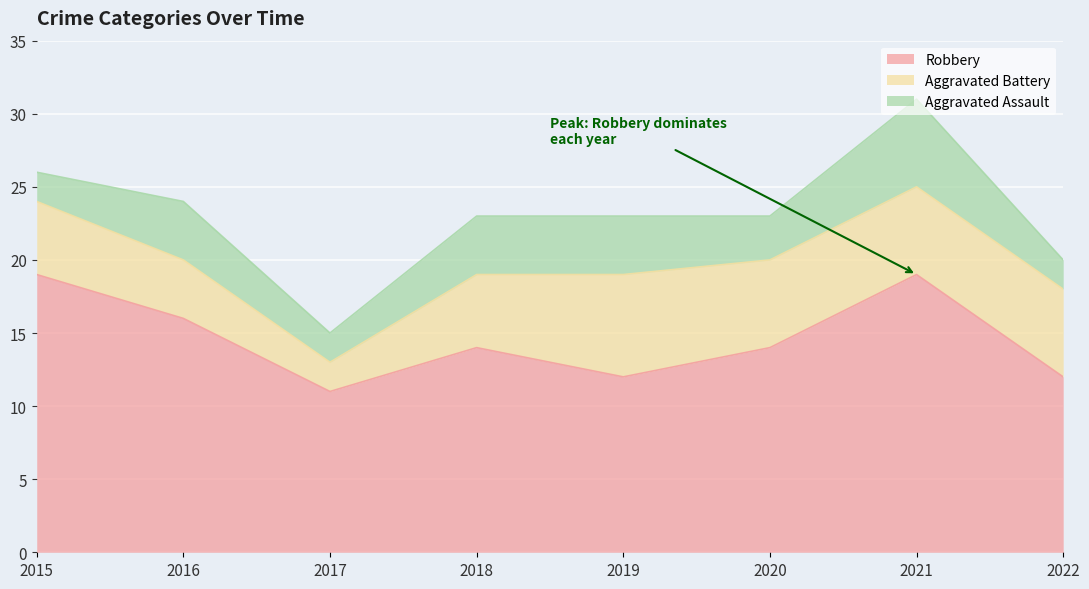

Which series has the largest total across all categories?

Robbery